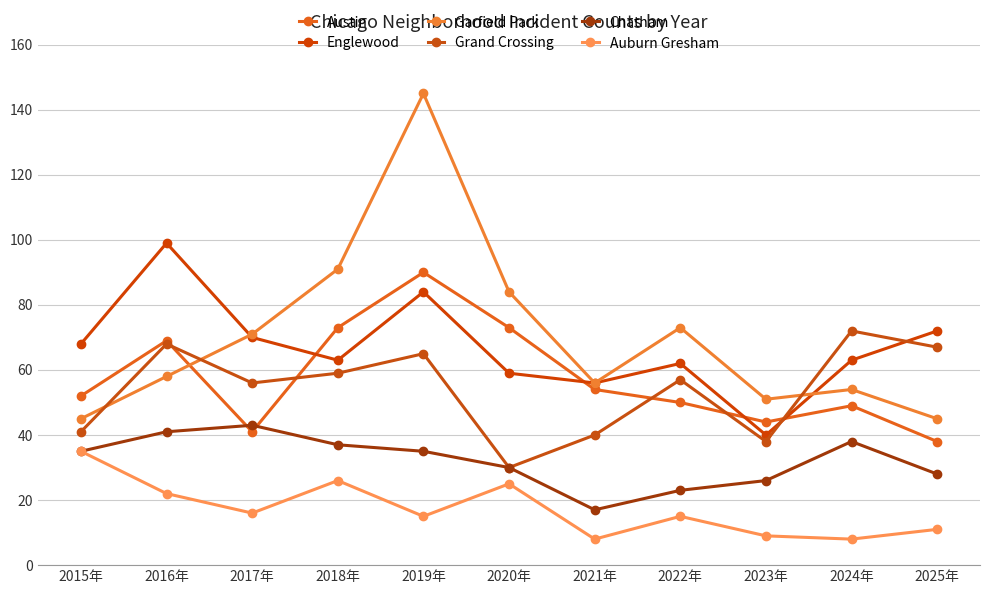

Is the value of Englewood at 2015年 greater than the value of Auburn Gresham at 2018年?

Yes